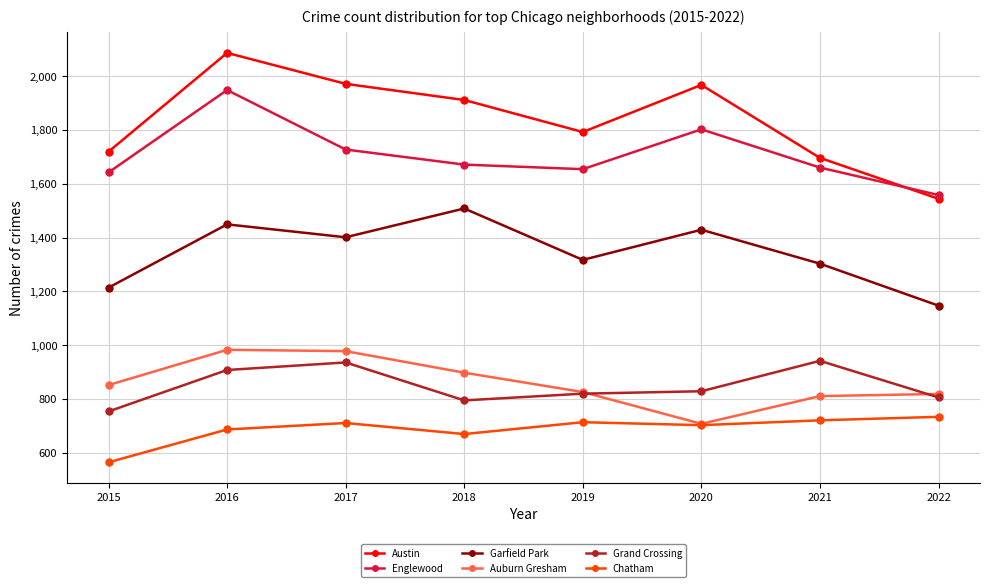

At which category is the sum across all series the highest?

2016